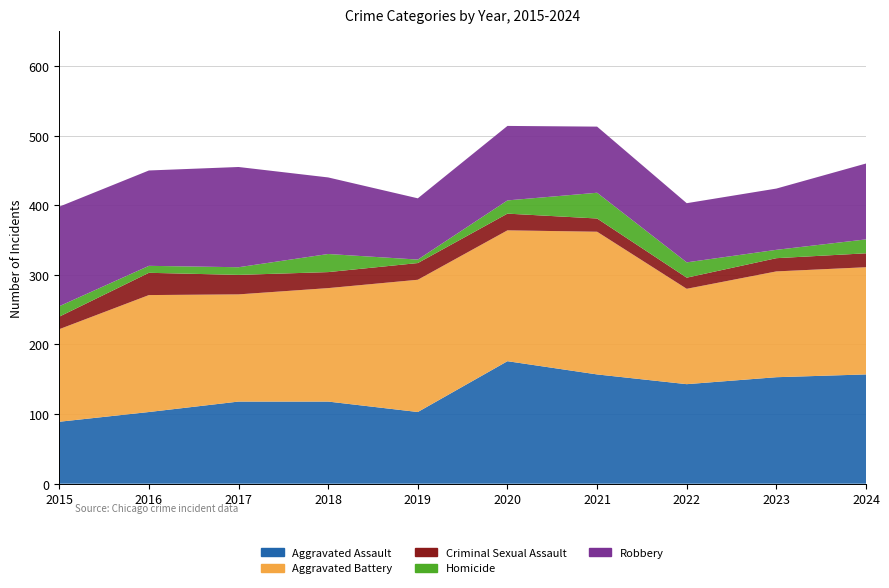

Reading left to right, what are all the values shown in this chart?

Aggravated Assault: 89	103	118	118	103	176	157	143	153	157
Aggravated Battery: 133	168	154	163	190	188	205	137	152	154
Criminal Sexual Assault: 18	32	28	23	24	24	19	16	19	20
Homicide: 15	10	11	26	5	19	37	22	12	20
Robbery: 143	137	144	110	88	107	95	85	88	109